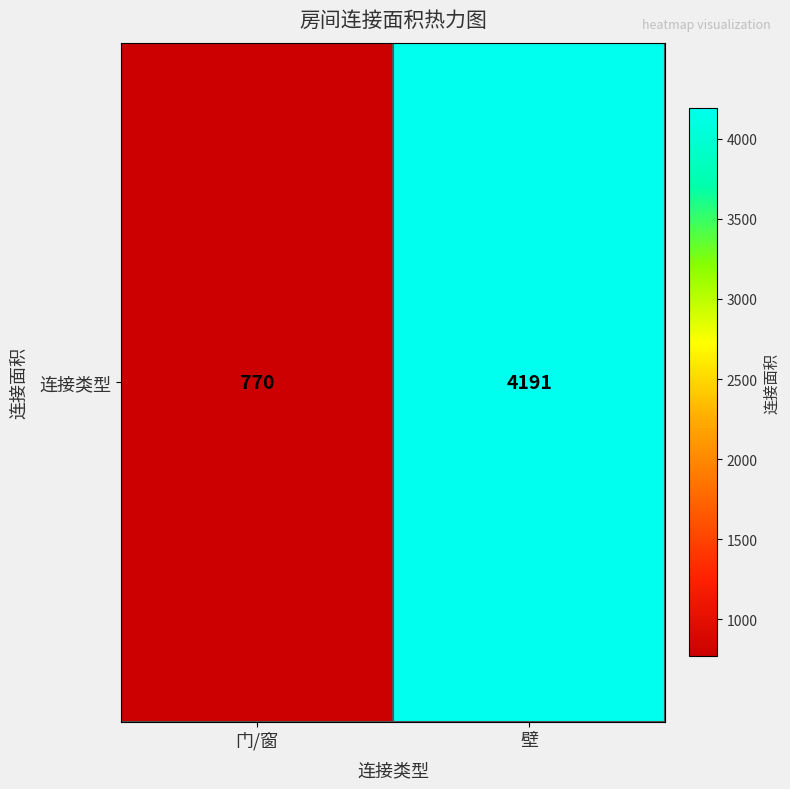

What is the change in value from 门/窗 to 壁?

+3421